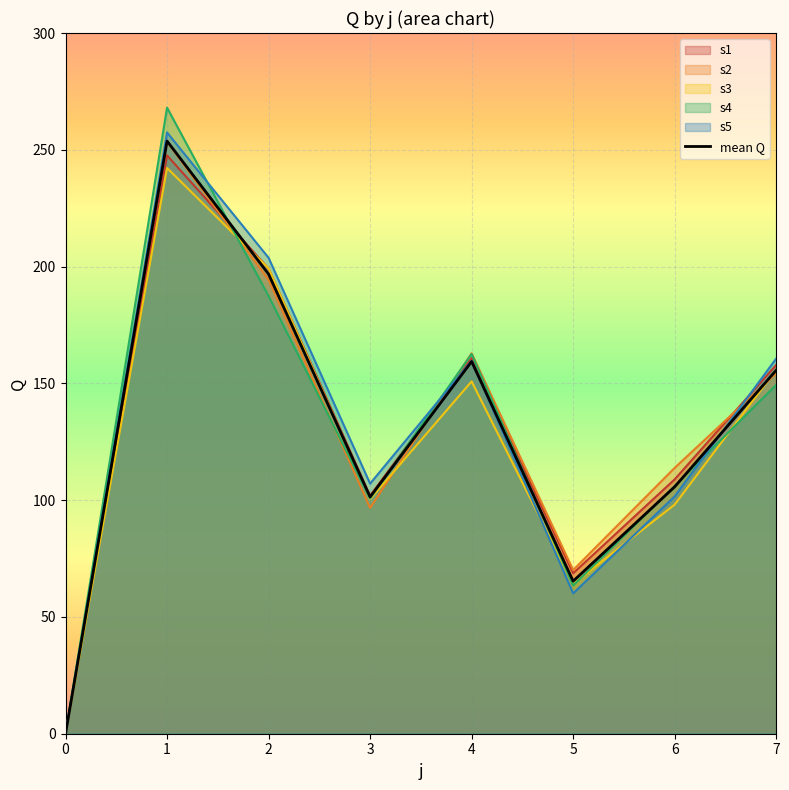

What is the average value?

129.7